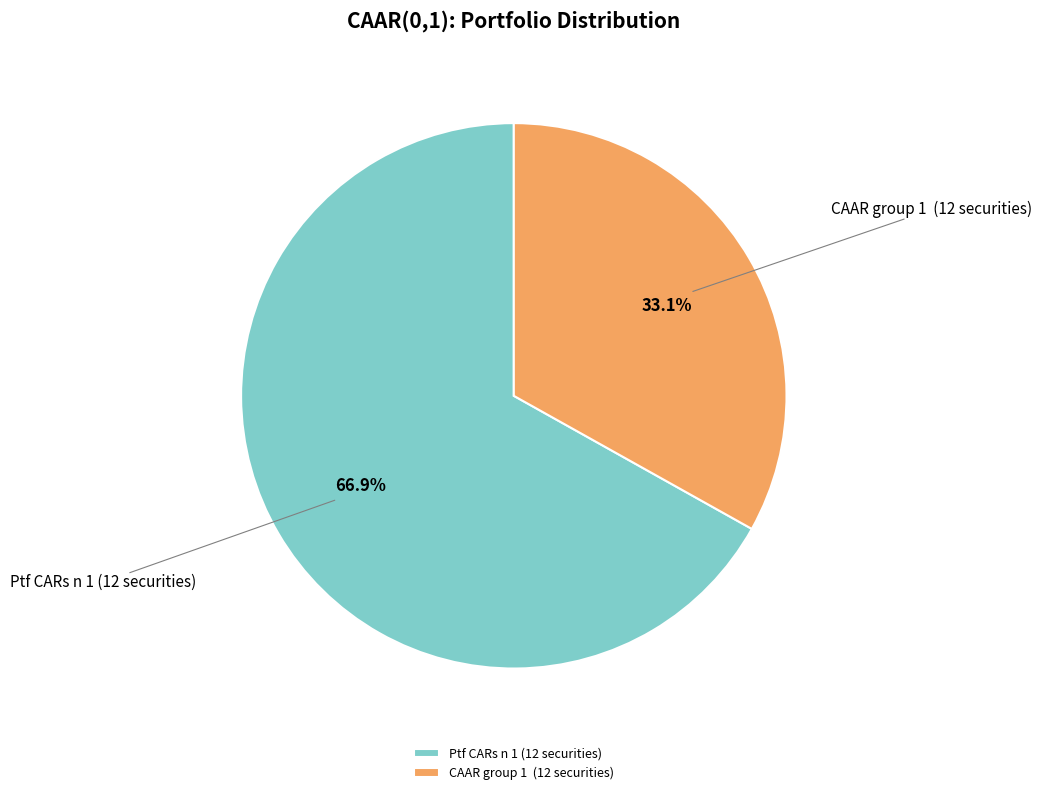

What is the smallest slice in the pie chart?

CAAR group 1 (12 securities)